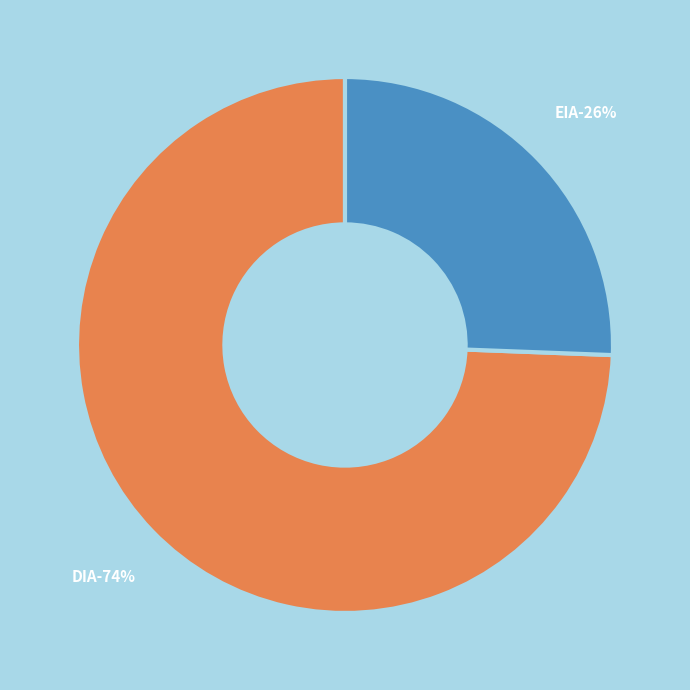

Which slice represents more than half of the pie?

DIA